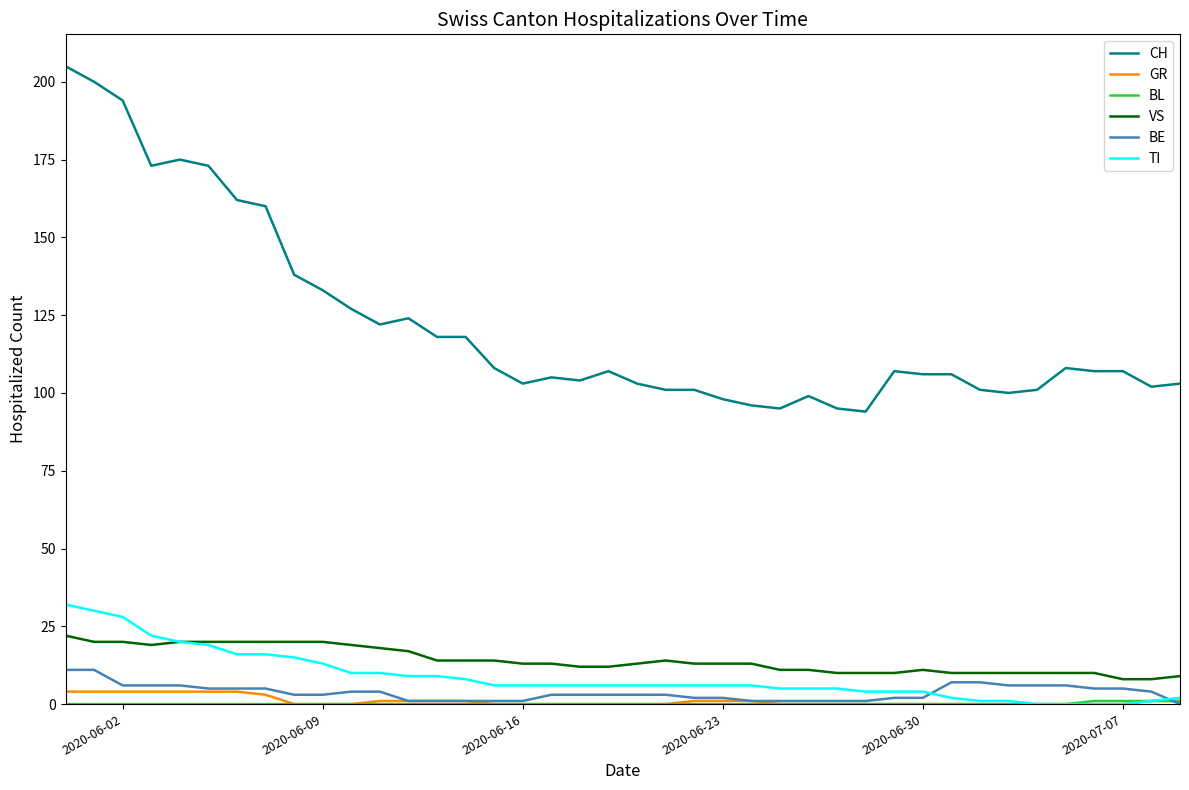

True or false: VS and GR intersect in this chart.

False